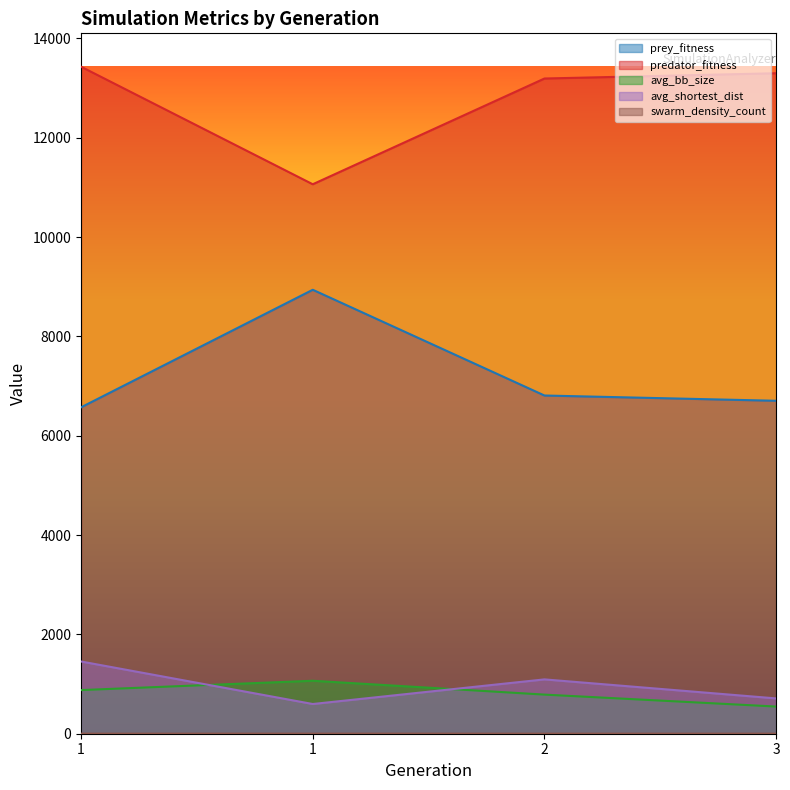

What is the maximum value shown in the chart?

13429.0